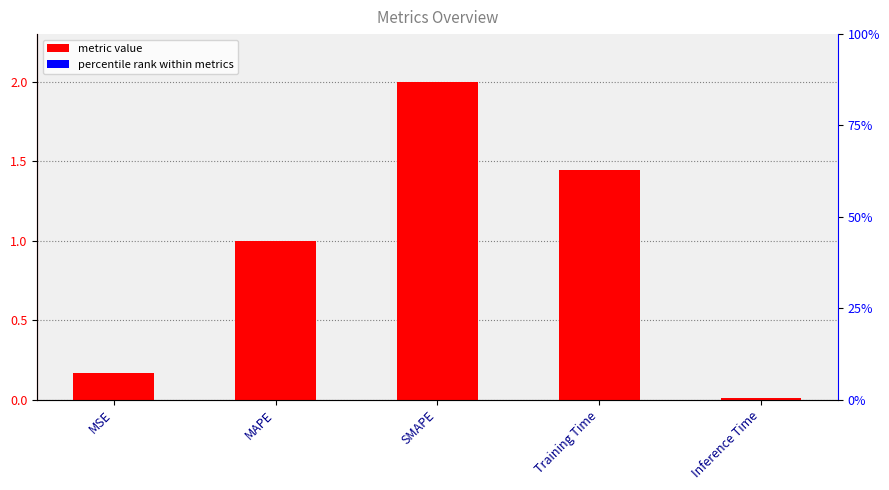

Between MSE and Training Time, which is larger?

Training Time